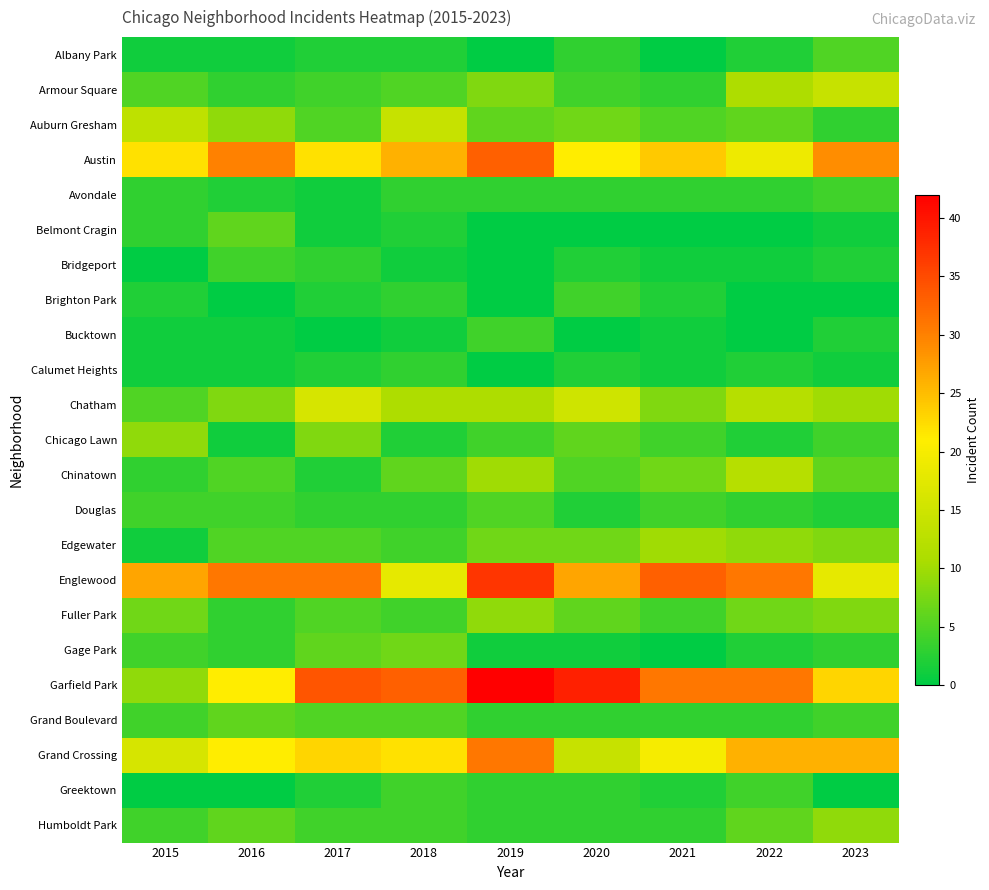

Reading left to right, list all the values displayed in this chart.

Albany Park: 2015=1	2016=1	2017=2	2018=2	2019=0	2020=3	2021=0	2022=2	2023=5
Armour Square: 2015=5	2016=3	2017=4	2018=5	2019=8	2020=4	2021=3	2022=11	2023=14
Auburn Gresham: 2015=13	2016=9	2017=5	2018=14	2019=6	2020=7	2021=5	2022=6	2023=3
Austin: 2015=22	2016=30	2017=22	2018=26	2019=33	2020=21	2021=24	2022=19	2023=29
Avondale: 2015=3	2016=2	2017=1	2018=3	2019=3	2020=3	2021=3	2022=3	2023=4
Belmont Cragin: 2015=3	2016=6	2017=1	2018=2	2019=0	2020=0	2021=0	2022=0	2023=1
Bridgeport: 2015=0	2016=4	2017=3	2018=1	2019=0	2020=2	2021=1	2022=1	2023=2
Brighton Park: 2015=2	2016=0	2017=2	2018=3	2019=0	2020=4	2021=2	2022=0	2023=0
Bucktown: 2015=1	2016=1	2017=0	2018=1	2019=4	2020=0	2021=1	2022=0	2023=2
Calumet Heights: 2015=1	2016=1	2017=2	2018=3	2019=0	2020=2	2021=1	2022=2	2023=1
Chatham: 2015=5	2016=8	2017=16	2018=11	2019=11	2020=15	2021=8	2022=12	2023=10
Chicago Lawn: 2015=9	2016=1	2017=8	2018=2	2019=4	2020=6	2021=4	2022=2	2023=4
Chinatown: 2015=3	2016=5	2017=2	2018=6	2019=10	2020=5	2021=7	2022=12	2023=6
Douglas: 2015=4	2016=4	2017=3	2018=3	2019=5	2020=2	2021=4	2022=3	2023=2
Edgewater: 2015=1	2016=5	2017=5	2018=4	2019=7	2020=7	2021=10	2022=9	2023=8
Englewood: 2015=27	2016=31	2017=31	2018=18	2019=37	2020=27	2021=33	2022=31	2023=18
Fuller Park: 2015=7	2016=3	2017=5	2018=4	2019=9	2020=6	2021=4	2022=7	2023=8
Gage Park: 2015=4	2016=3	2017=6	2018=7	2019=1	2020=1	2021=0	2022=2	2023=3
Garfield Park: 2015=9	2016=21	2017=34	2018=33	2019=42	2020=39	2021=31	2022=31	2023=23
Grand Boulevard: 2015=4	2016=6	2017=5	2018=5	2019=3	2020=3	2021=3	2022=3	2023=4
Grand Crossing: 2015=16	2016=21	2017=23	2018=22	2019=31	2020=14	2021=20	2022=26	2023=26
Greektown: 2015=0	2016=0	2017=2	2018=4	2019=3	2020=3	2021=2	2022=4	2023=0
Humboldt Park: 2015=4	2016=6	2017=4	2018=4	2019=3	2020=3	2021=3	2022=6	2023=9